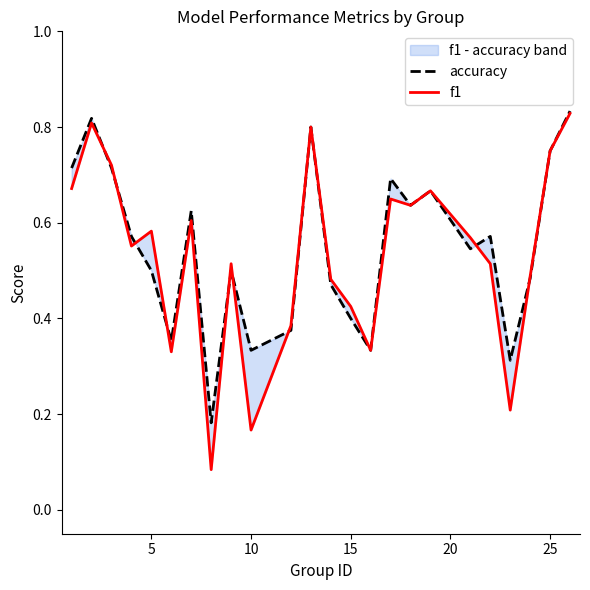

True or false: f1 has more than 1 interior local peaks.

True